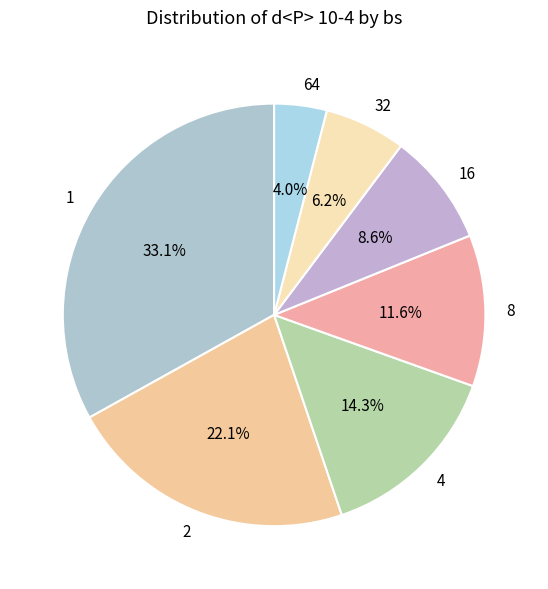

Combined, what portion of the pie is 1 and 32?

39.3%